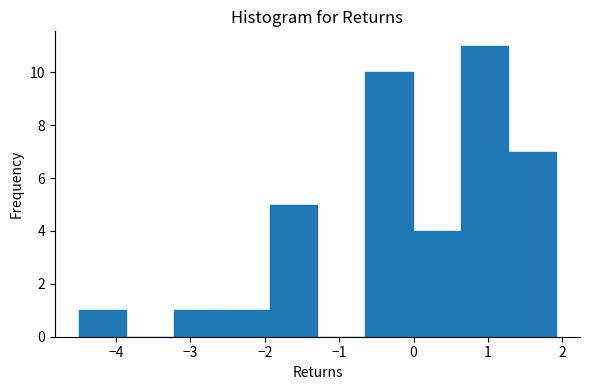

What is the height of the bar covering -0.7 to 0.0 on the x-axis? Neither the bar edges nor the heights are printed on the chart, so give them approximately, as read against the axes.

10